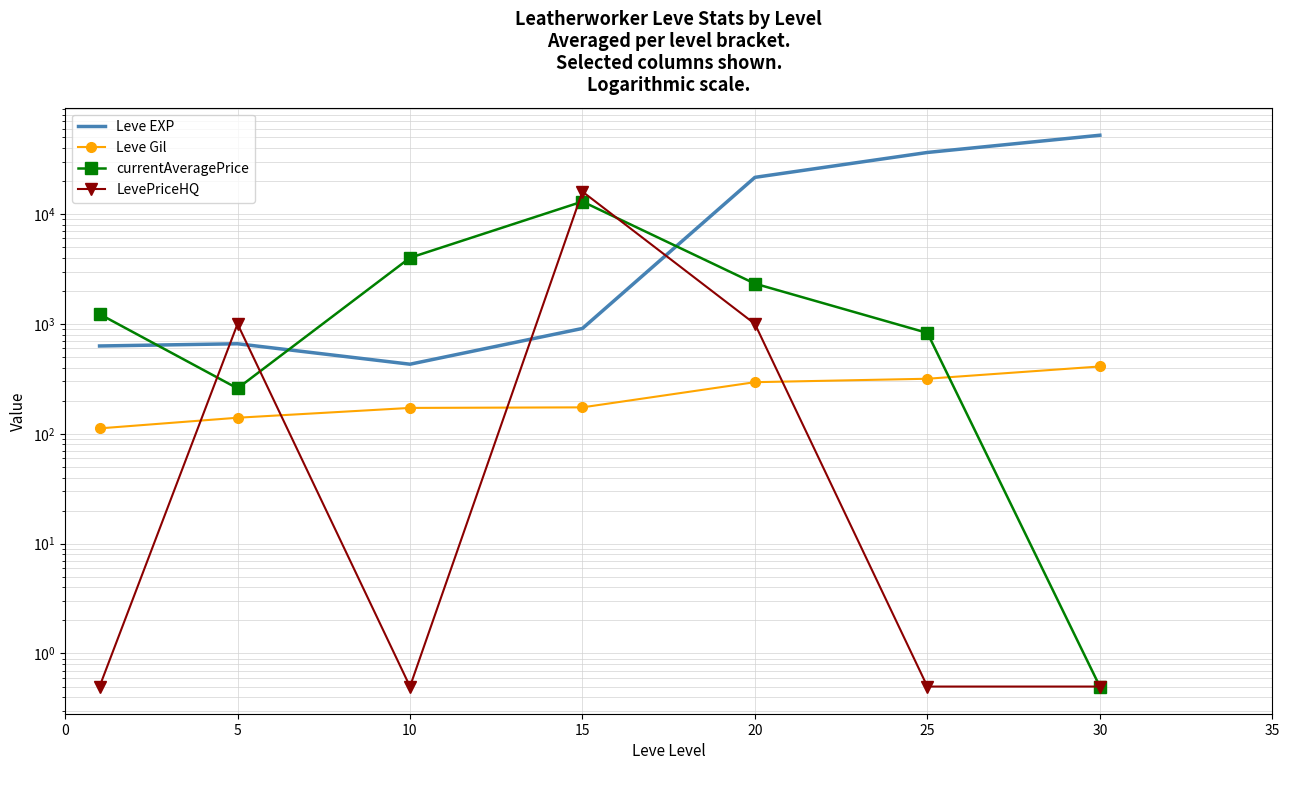

Which series changed the most between 0 and 20?

Leve EXP